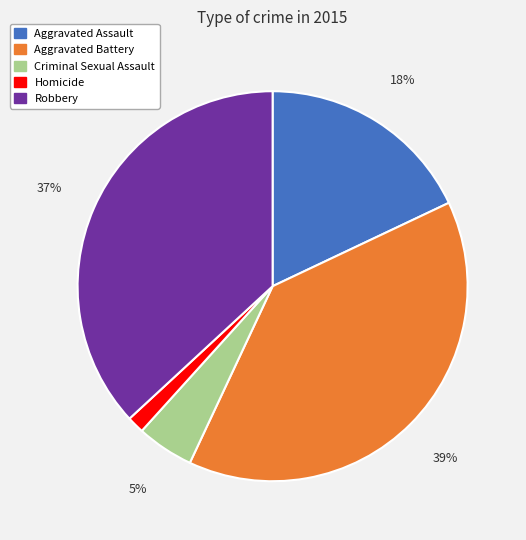

Rank the categories by value from lowest to highest.

Homicide, Criminal Sexual Assault, Aggravated Assault, Robbery, Aggravated Battery